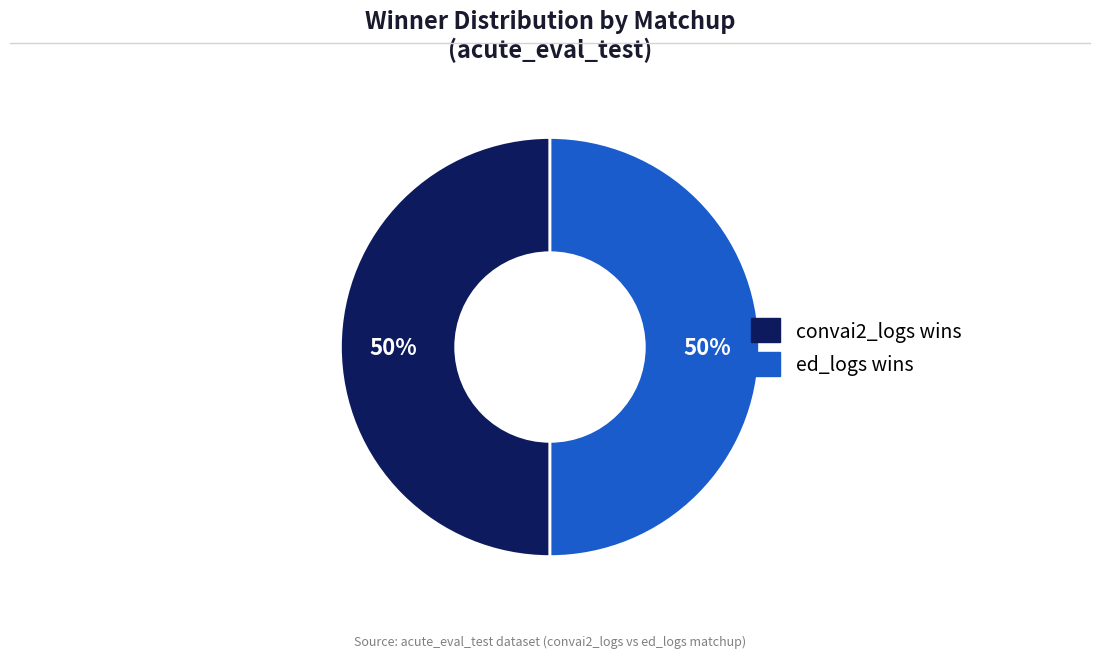

How many segments does this pie chart have?

2